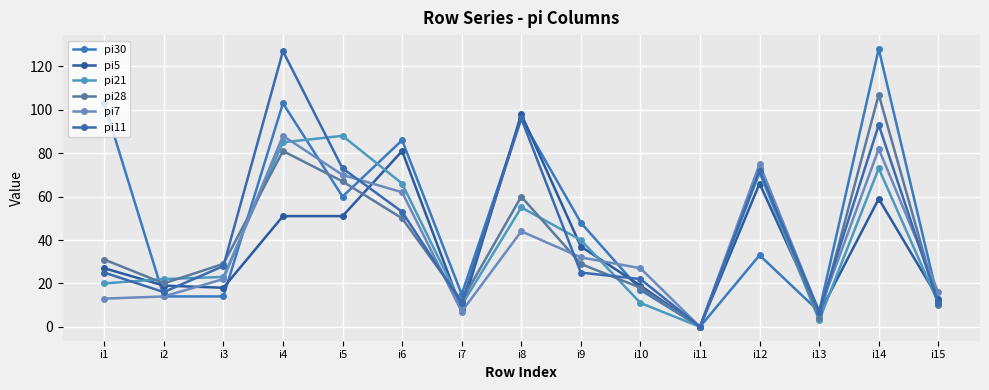

What is the difference between the highest and lowest values at i15?

6